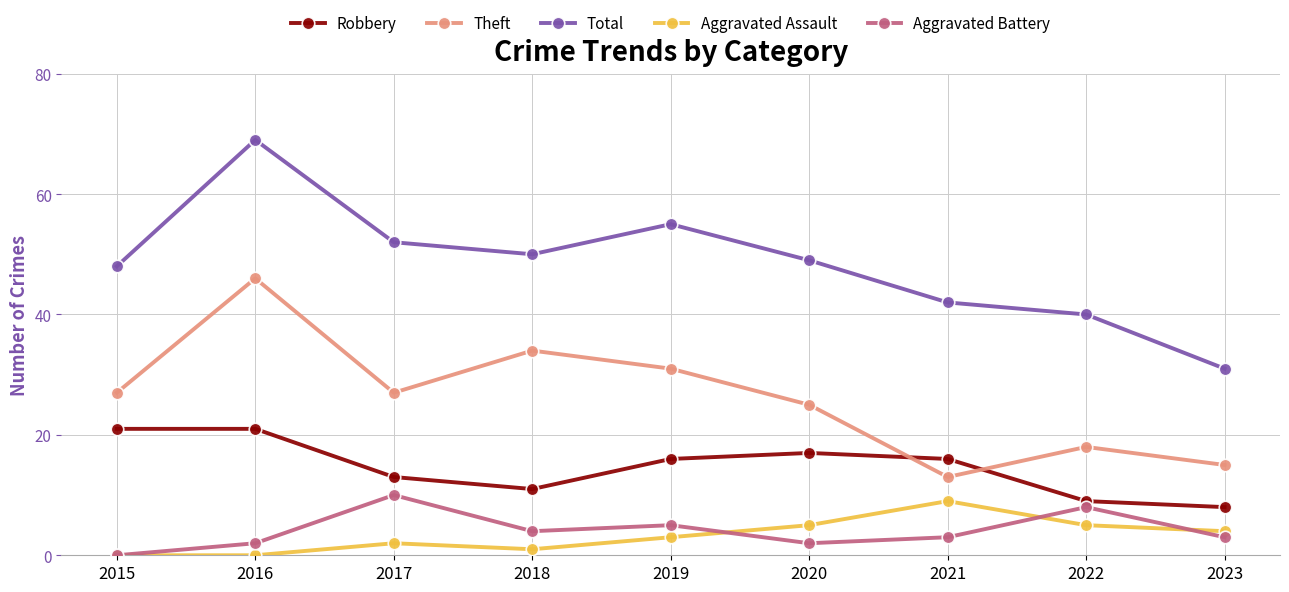

True or false: Theft and Total cross at least once.

False